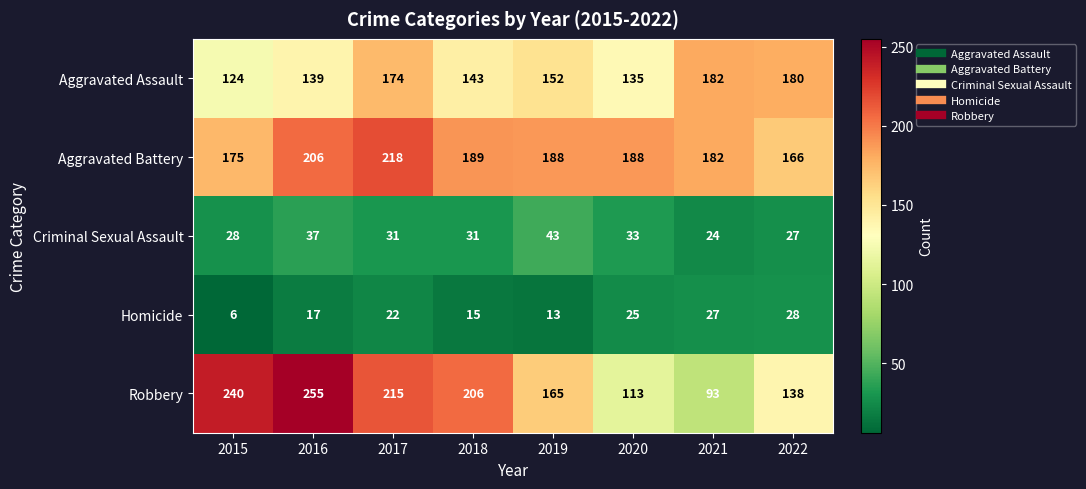

At which category is the sum across all series the highest?

2017